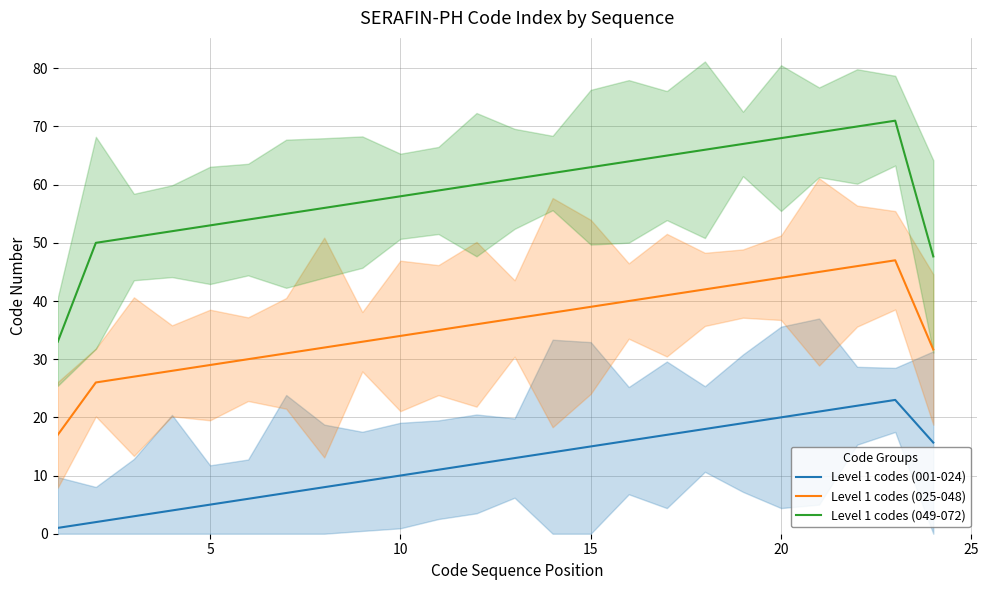

Which series has the widest spread of values?

Level 1 codes (049-072)